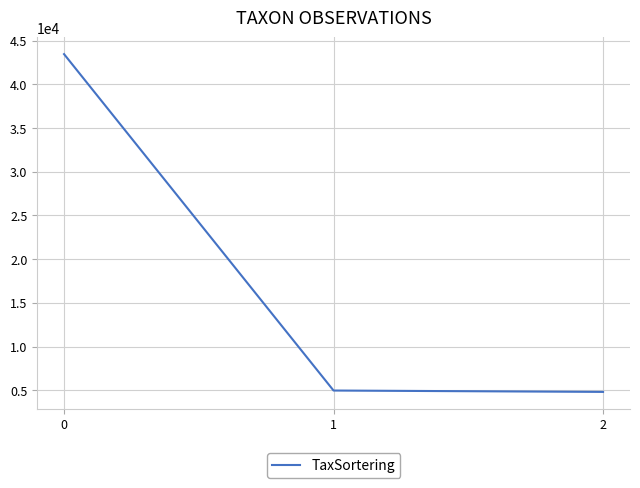

What is the smallest value displayed?

4808